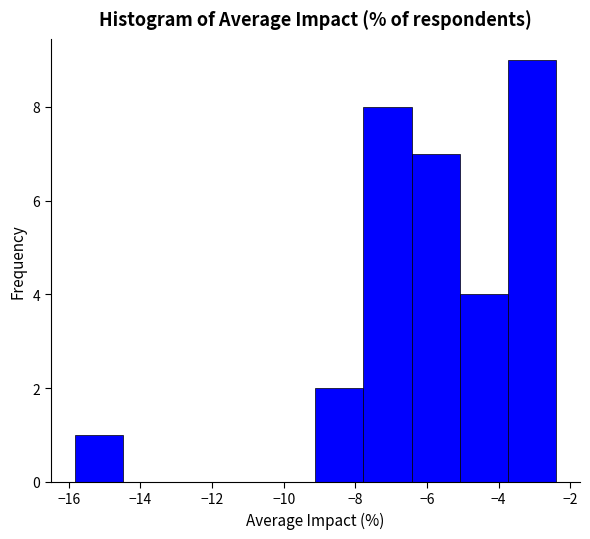

Reading left to right, list every bar in this chart as the range it spans on the x-axis followed by its height. Neither the bar edges nor the heights are printed on the chart, so give them approximately, as read against the axes.

-15.8 to -14.4: 1
-14.4 to -13.2: 0
-13.2 to -11.8: 0
-11.8 to -10.4: 0
-10.4 to -9.2: 0
-9.2 to -7.8: 2
-7.8 to -6.4: 8
-6.4 to -5.0: 7
-5.0 to -3.8: 4
-3.8 to -2.4: 9